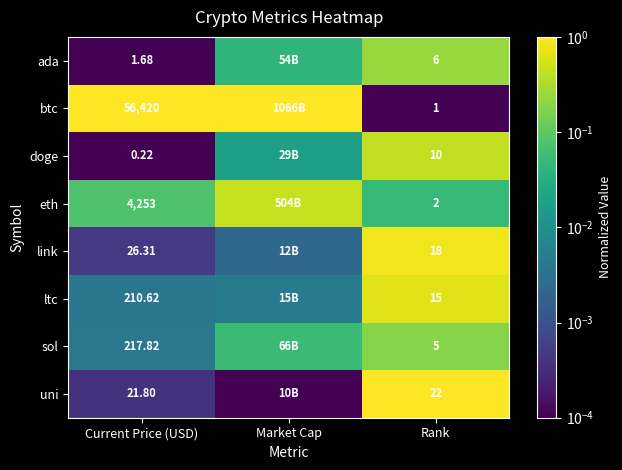

Rank the series at Rank from highest to lowest value.

uni, link, ltc, doge, ada, sol, eth, btc